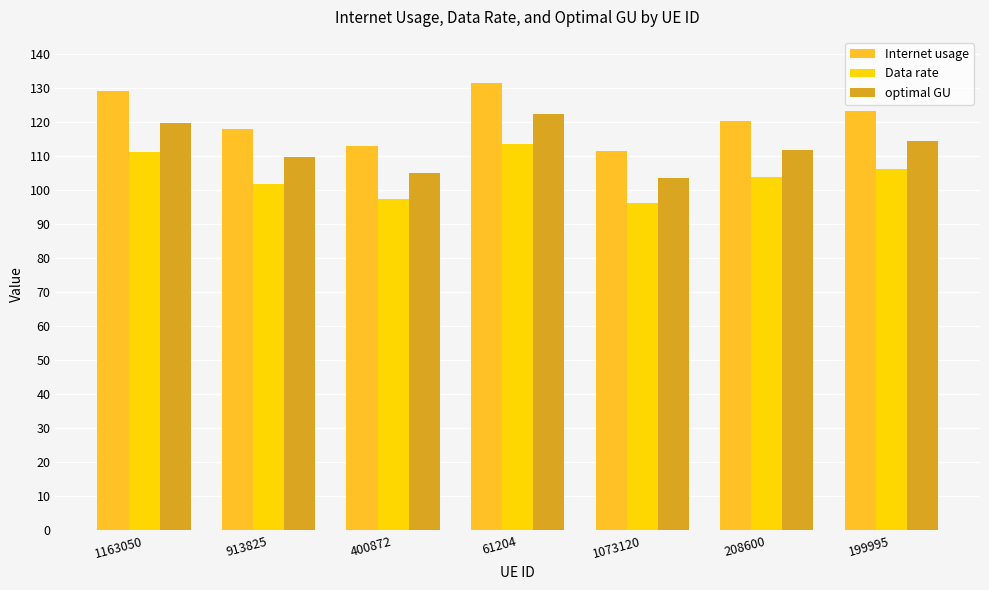

Reading right to left, list all the values displayed in this chart.

Internet usage: 123.2	120.3	111.6	131.6	113.0	118.0	129.0
Data rate: 106.3	103.8	96.3	113.6	97.5	101.9	111.3
optimal GU: 114.4	111.7	103.7	122.3	105.0	109.7	119.8